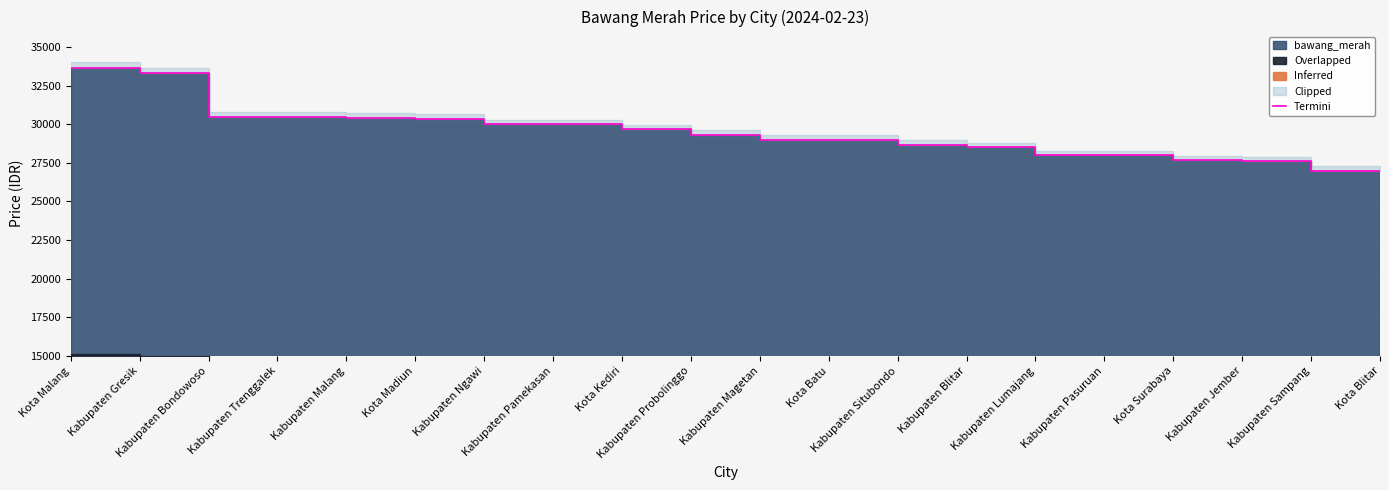

Reading left to right, extract all data points from this chart.

33666	33333	30500	30500	30400	30333	30000	30000	29666	29333	29000	29000	28666	28500	28000	28000	27666	27600	27000	27000